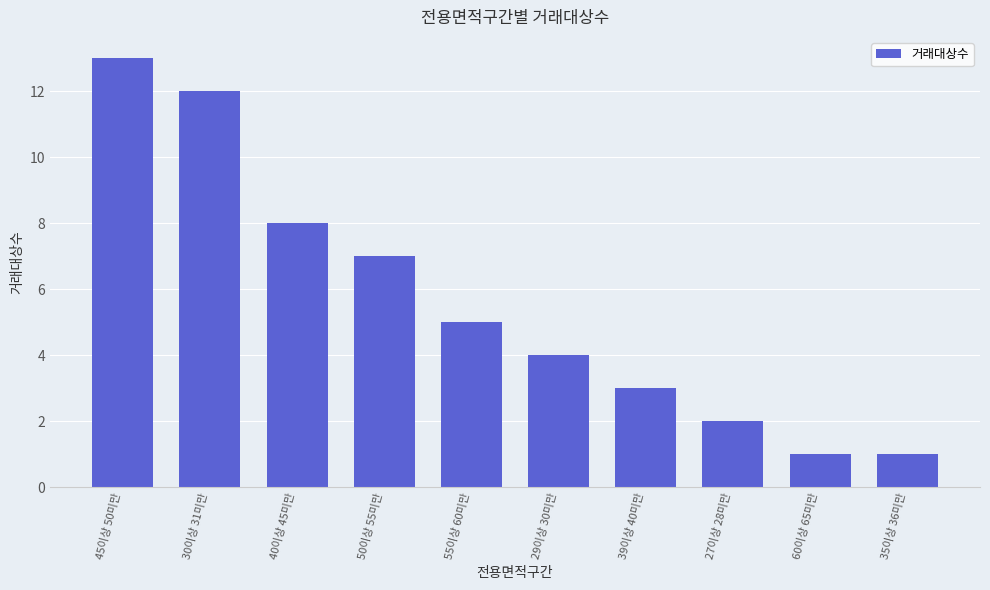

How many data points are less than 5?

5